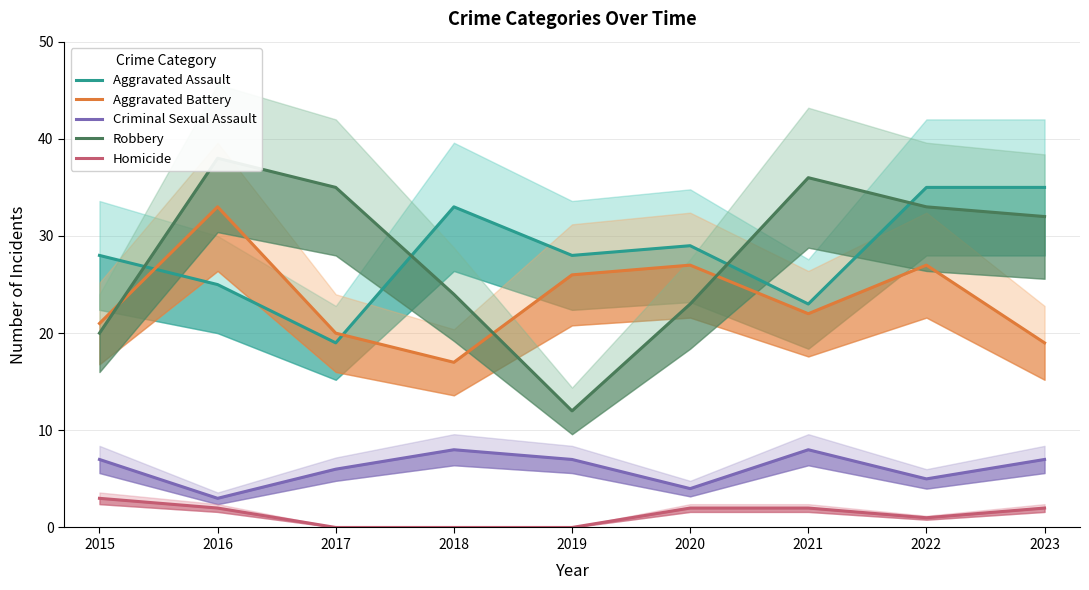

Which series has the largest range (max minus min)?

Robbery